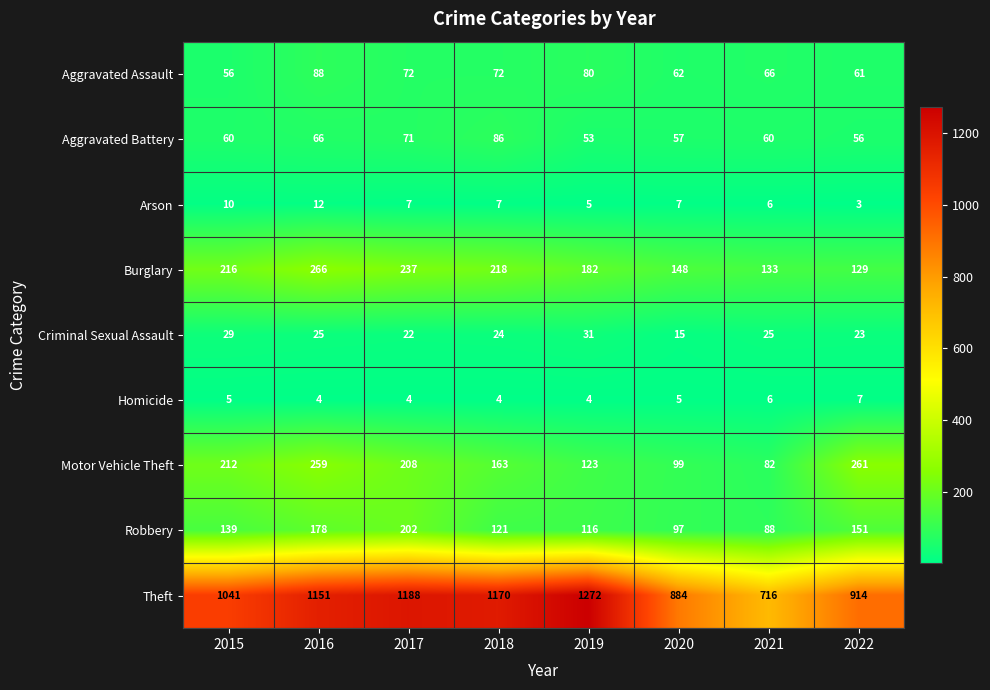

Between 2021 and 2022, which series saw the biggest shift?

Theft